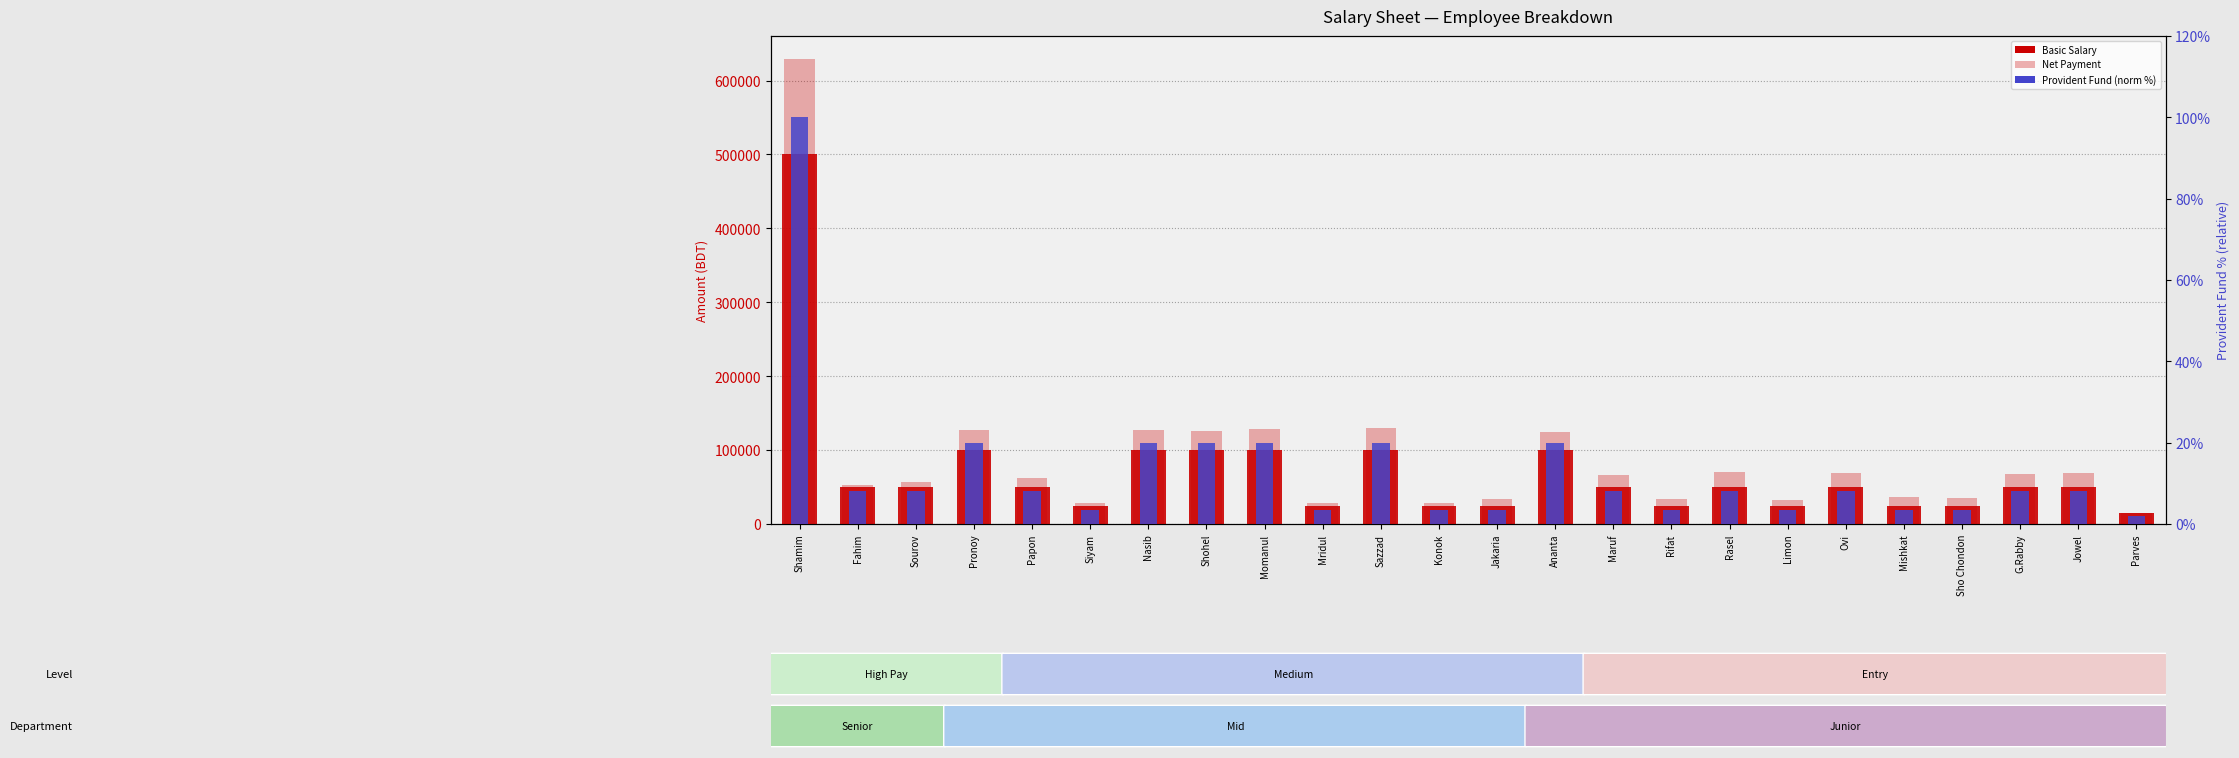

What is the spread (max minus min) of values at G.Rabby?

67186.2